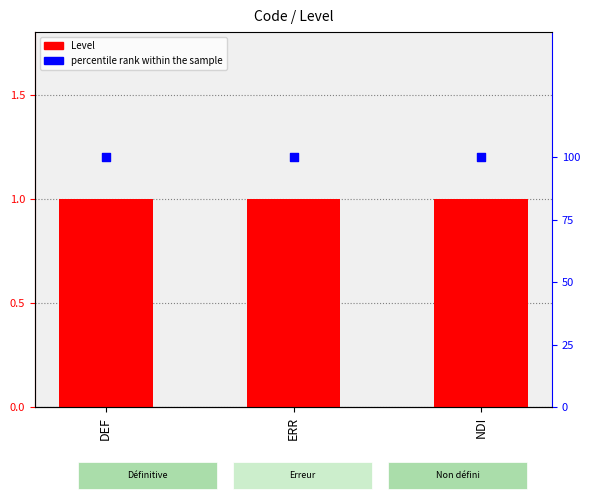

Which series reaches the minimum Y coordinate?

Level